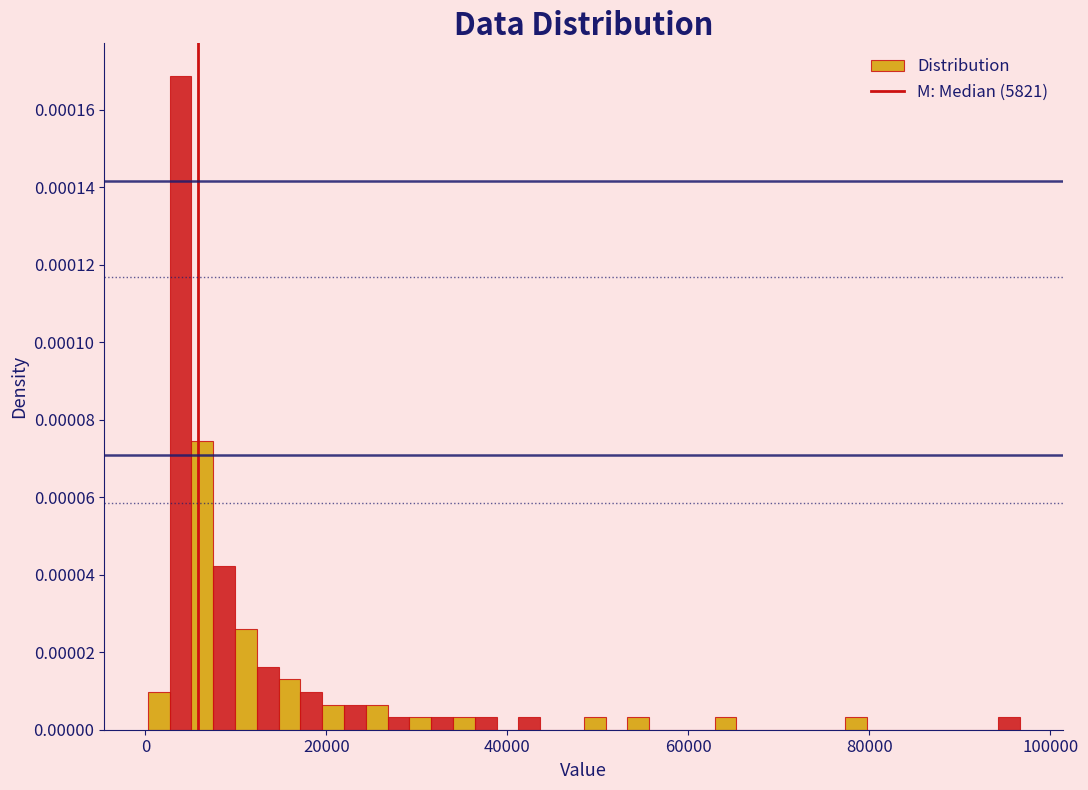

Around what value on the x-axis is the tallest bar? Give the approximate position of its centre, as read against the axis.

4000